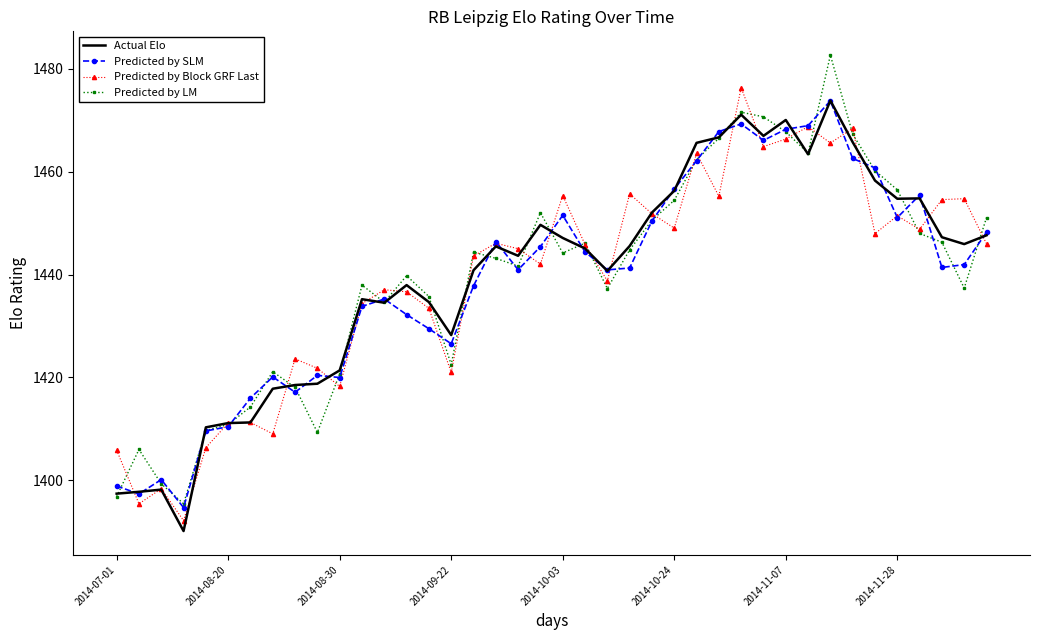

What is the highest value of the Actual Elo series?

1473.8